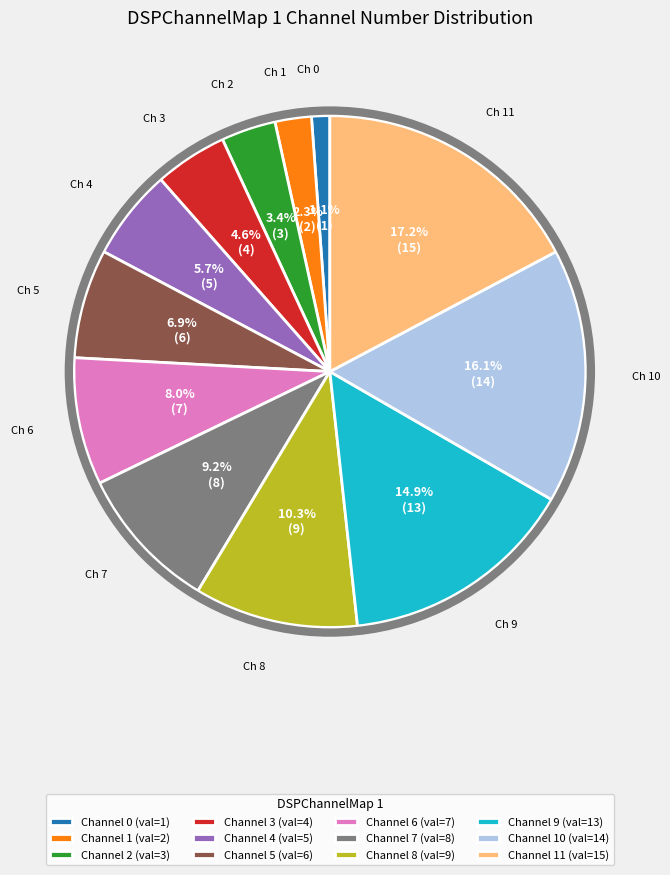

To the nearest percent, what is the average slice percentage?

8%